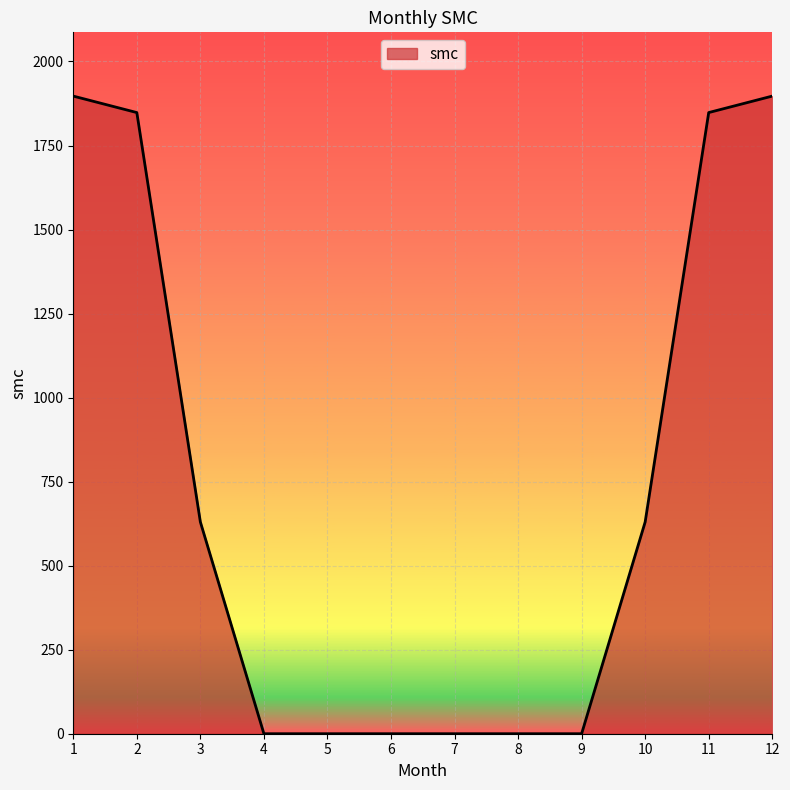

How many lines are shown in the chart?

1